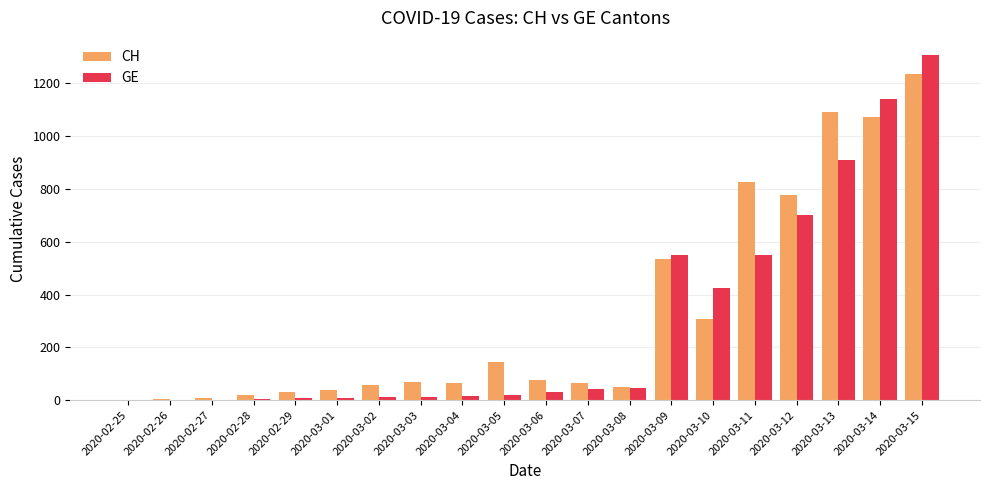

Does the chart contain stacked bars?

No